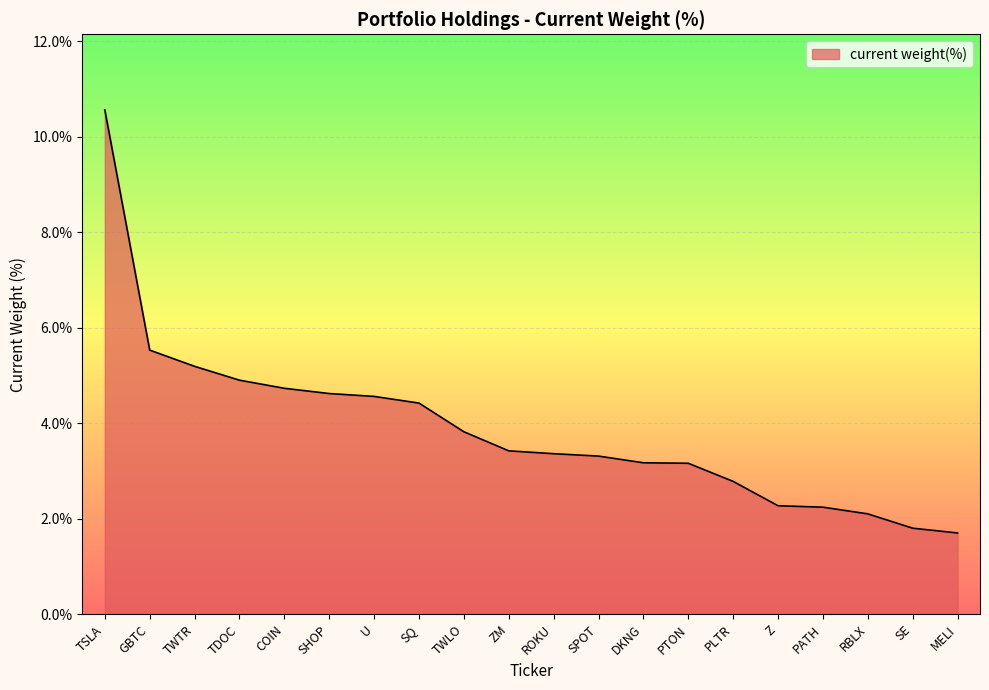

What position from the right is U?

14